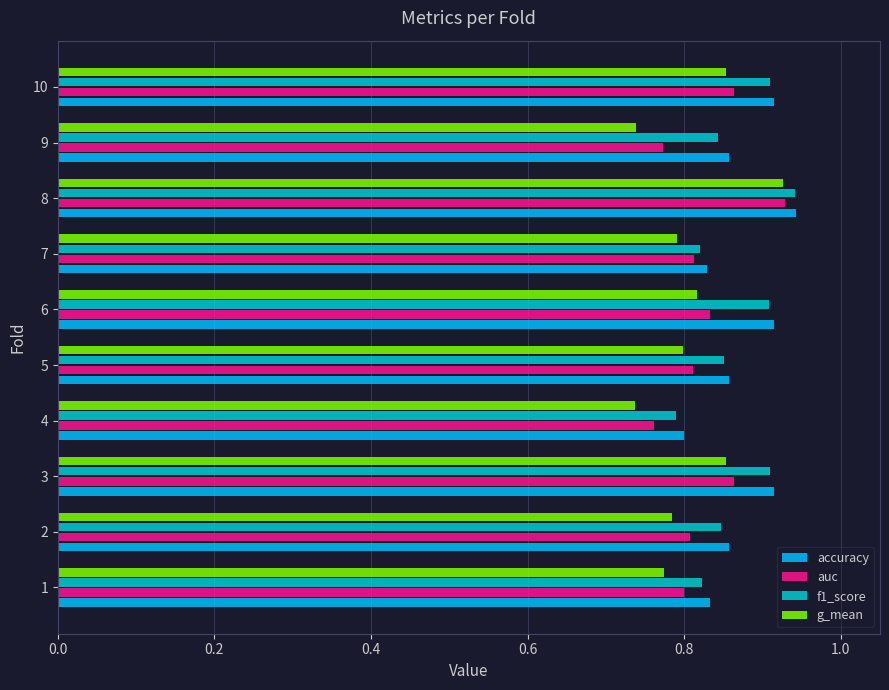

Between 5 and 8, which series saw the biggest shift?

g_mean